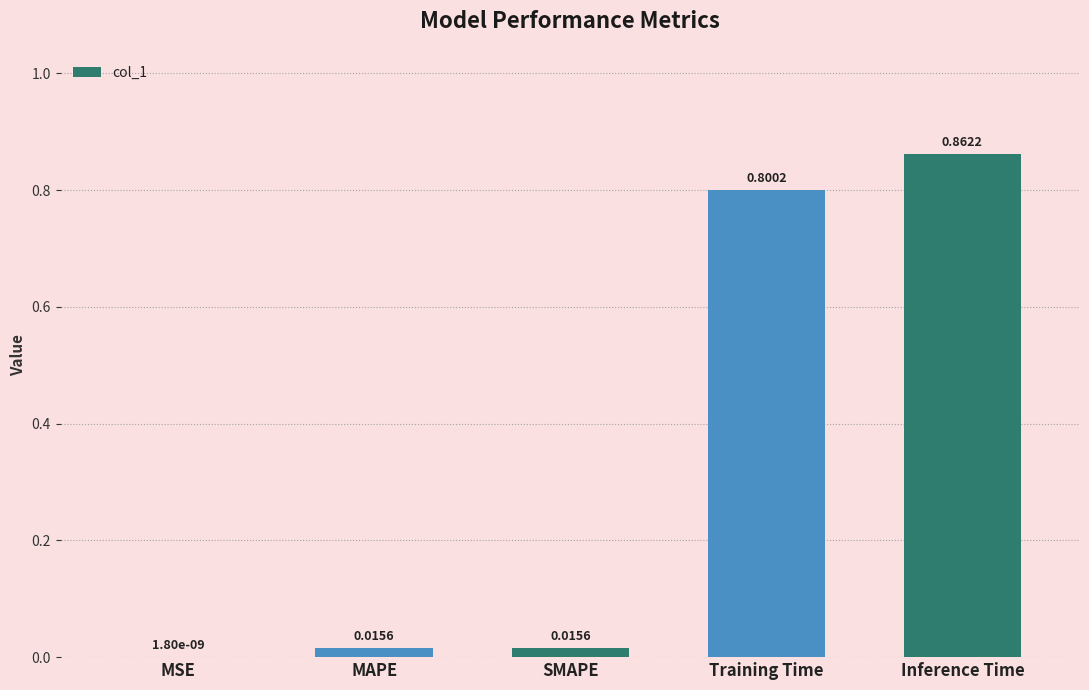

What is the sum of the values at Training Time and MAPE?

0.8